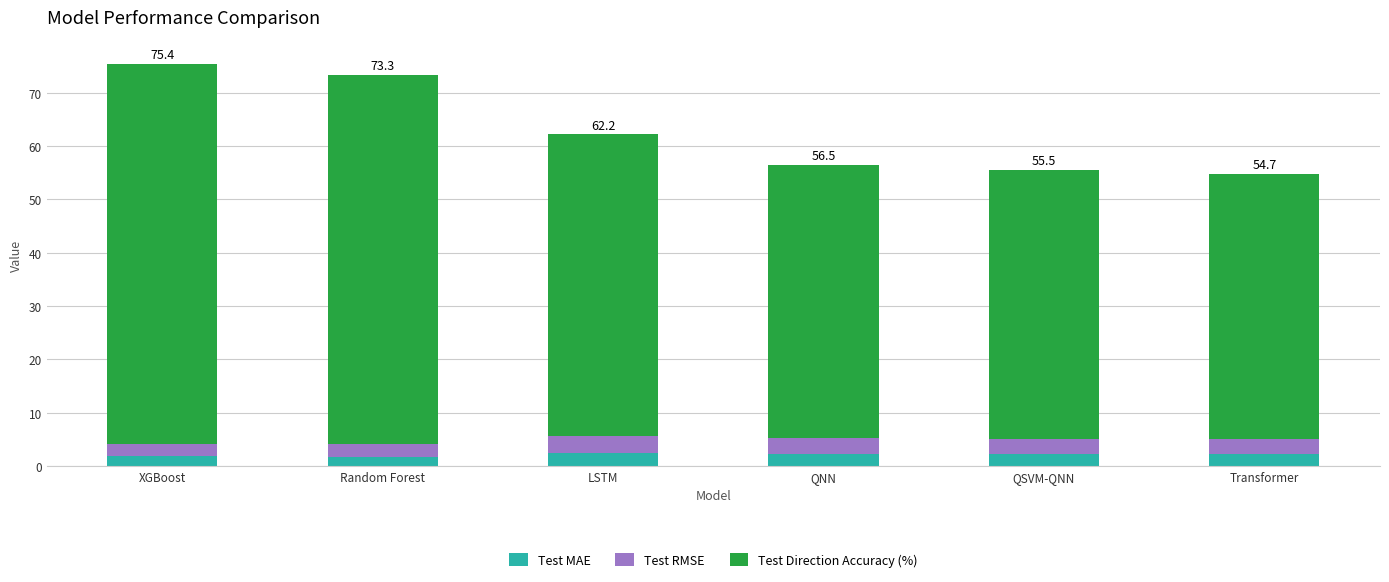

The value of Test MAE at Random Forest is 1.8. True or false?

True